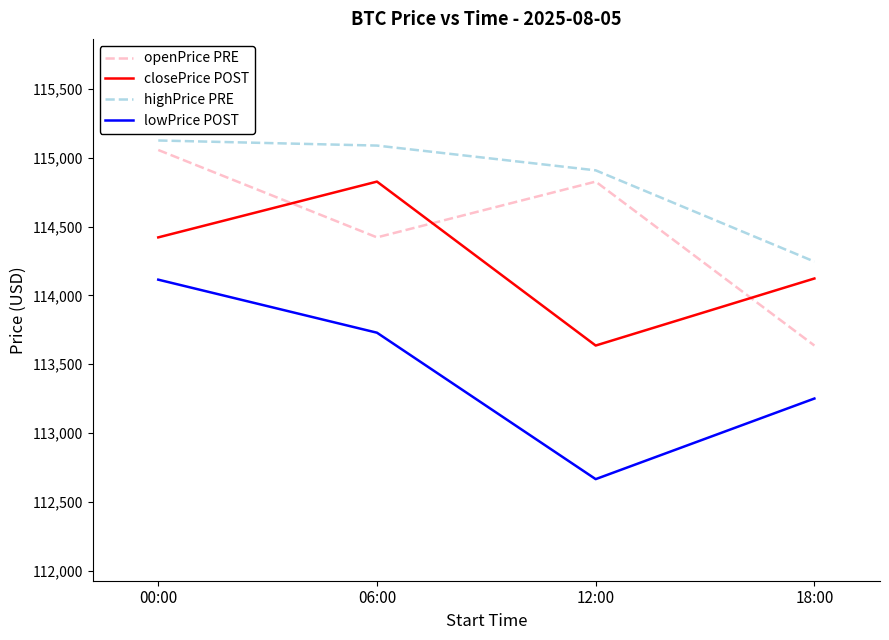

What is the highest value of the lowPrice POST series?

114114.6